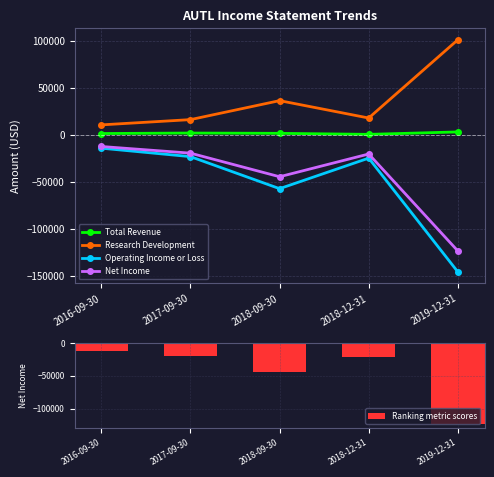

How many categories are shown in the chart?

5